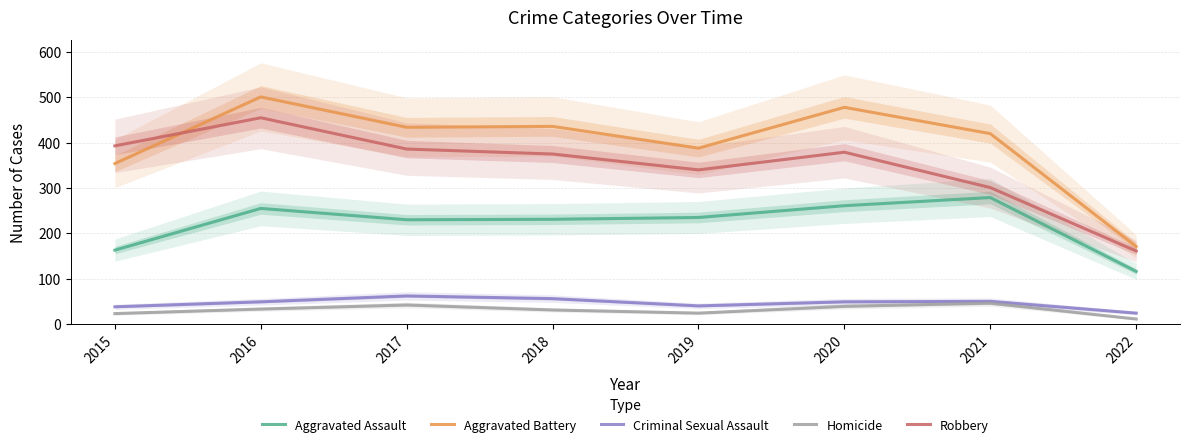

What is the difference between the Homicide values at 2016 and 2017?

9